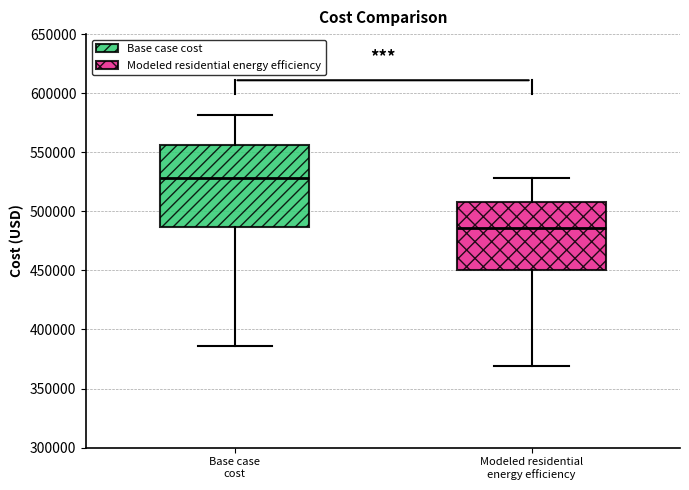

Reading left to right, transcribe this box plot: for each box, give where its median line is, the range the box spans, and where its two whiskers end, as read against the y-axis. The values are not printed on the chart, so give them approximately, as read against the axis.

Base case cost: median 530000, box 485000 to 555000, whiskers 385000 to 580000
Modeled residential energy efficiency: median 485000, box 450000 to 510000, whiskers 370000 to 530000